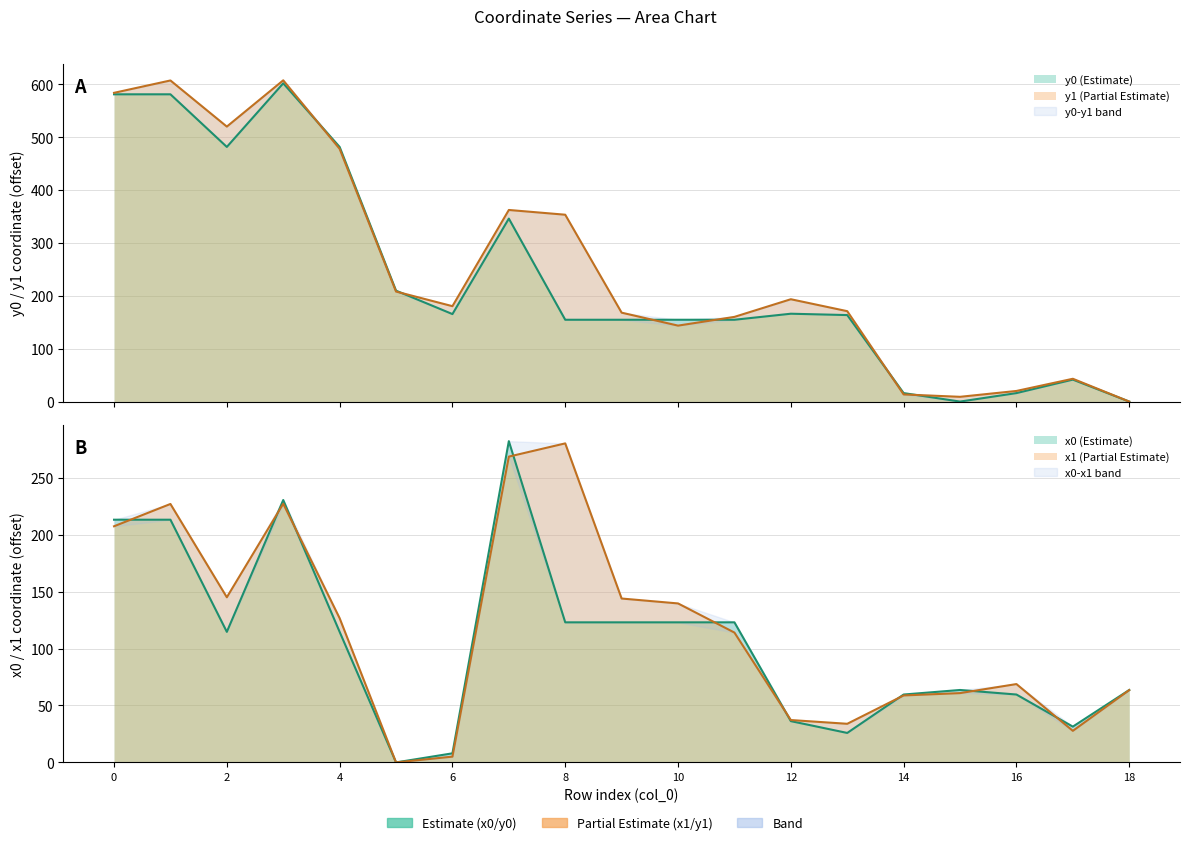

Does the chart display data point markers on the line(s)?

No